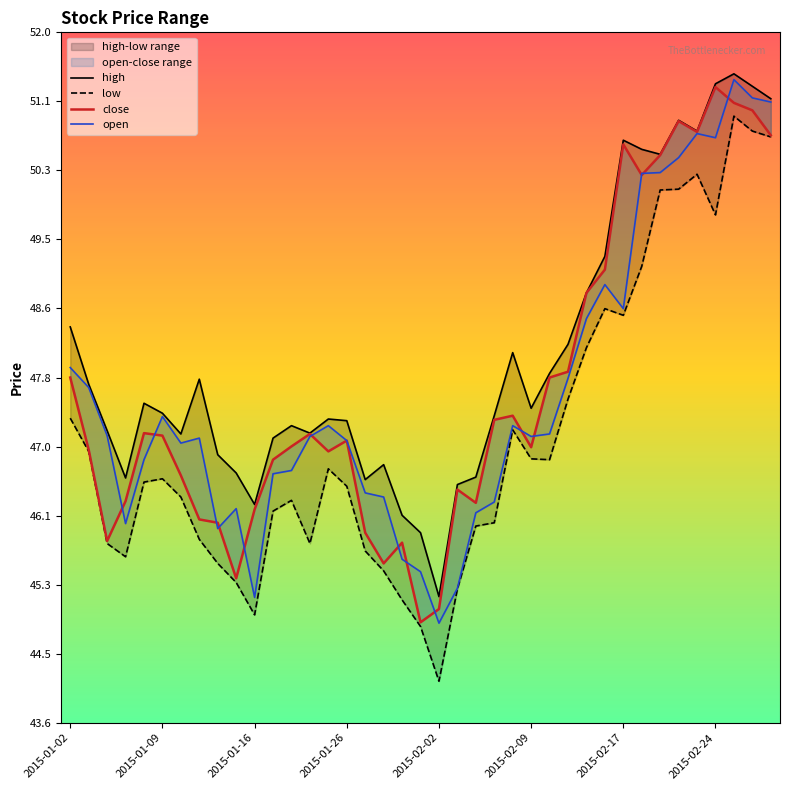

What is the maximum value shown in the chart?

51.5